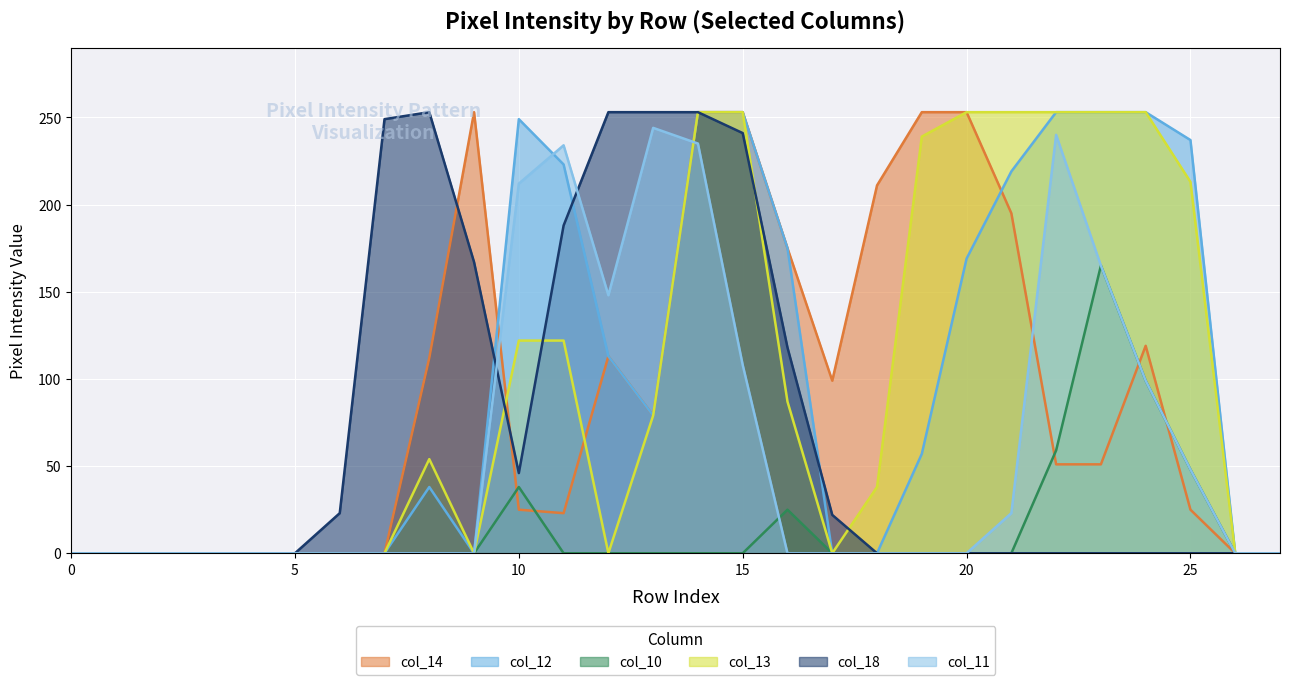

At which category does col_10 reach its first local peak?

10